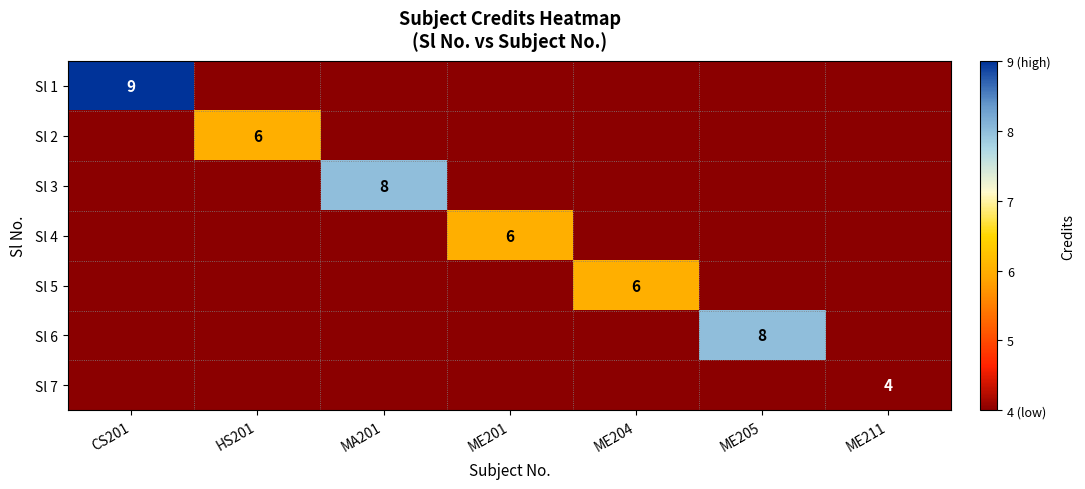

Which category has the lowest value across all series?

HS201